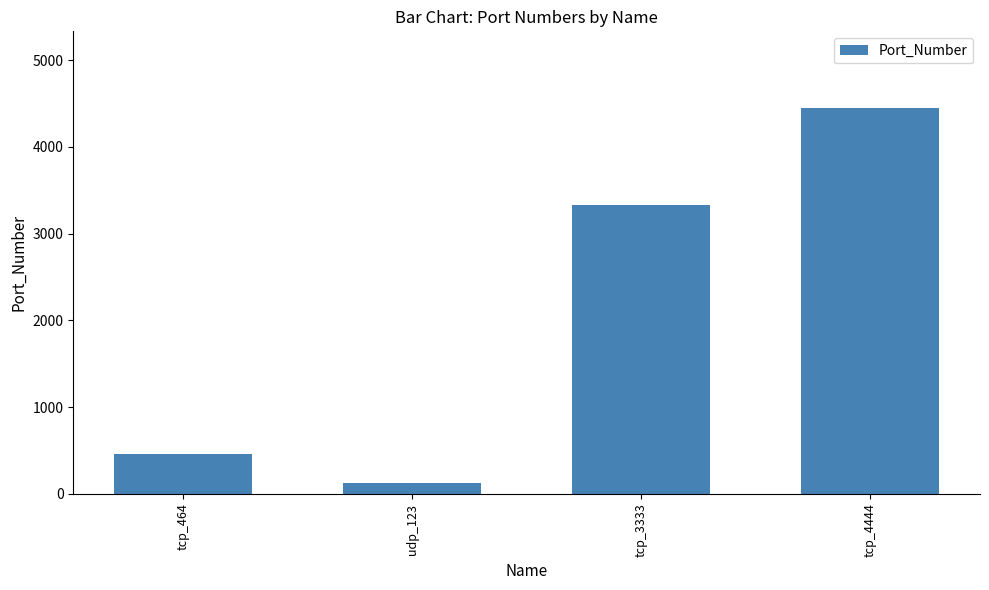

List the labels in order of value, smallest first.

udp_123, tcp_464, tcp_3333, tcp_4444